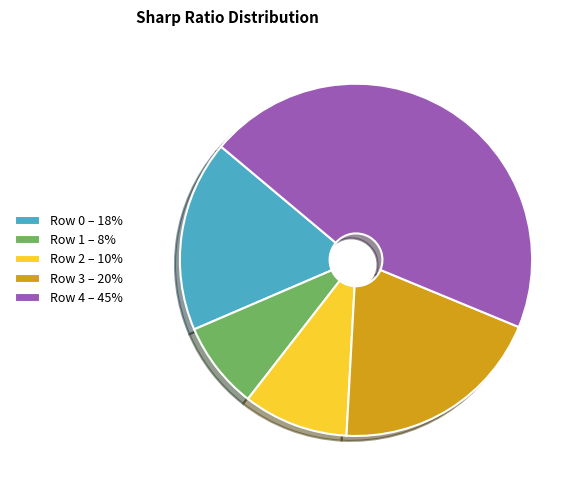

Between Row 1 – 8% and Row 0 – 18%, which is larger?

Row 0 – 18%